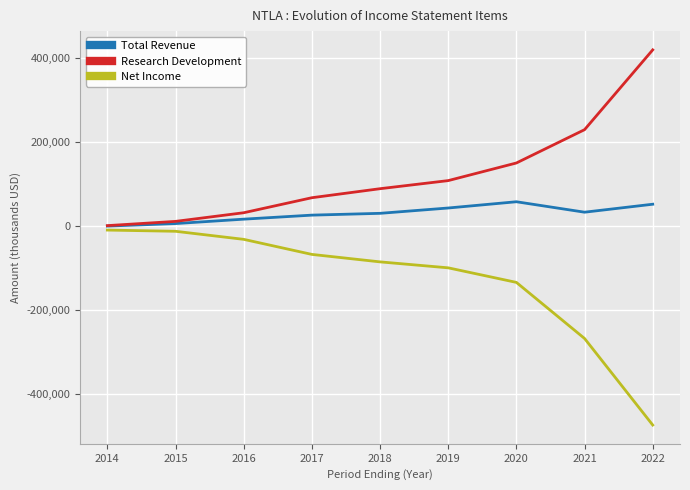

Is the value of Total Revenue at 2022 greater than the value of Research Development at 2021?

No